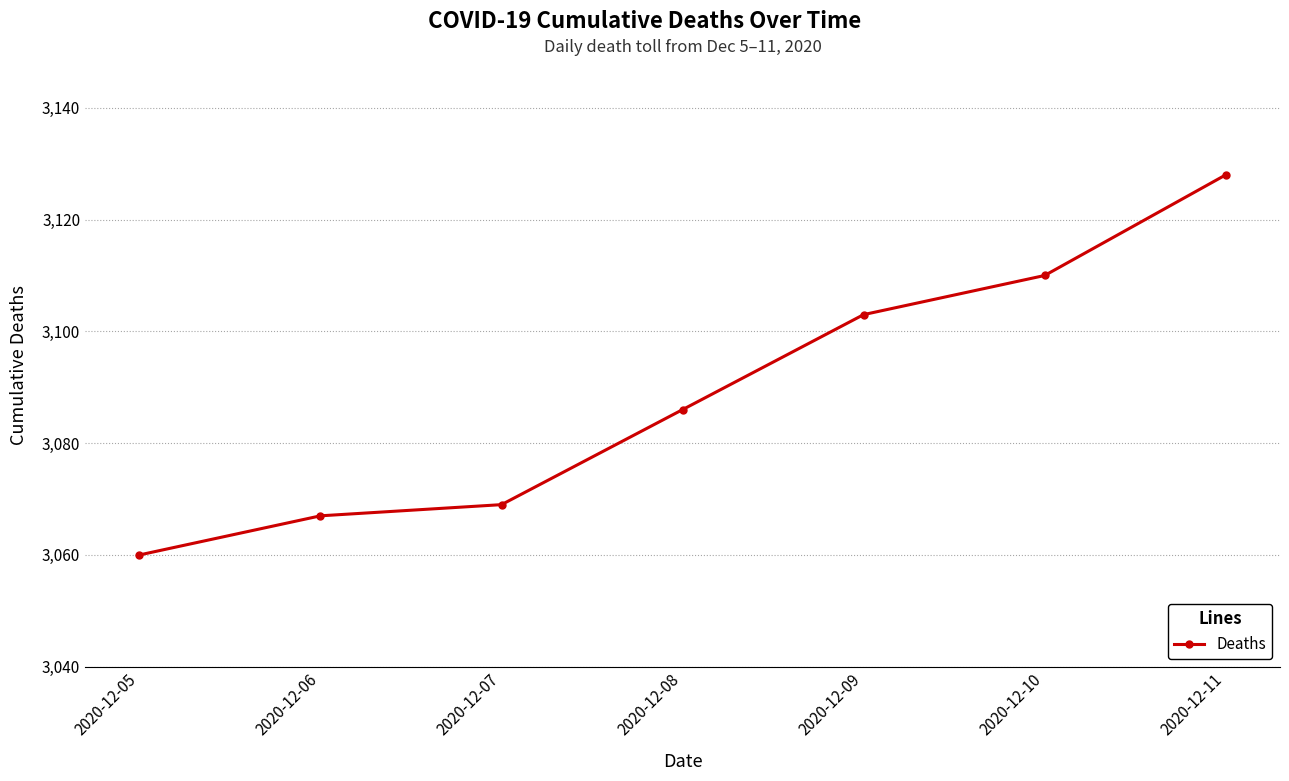

How many values are below 3086?

3